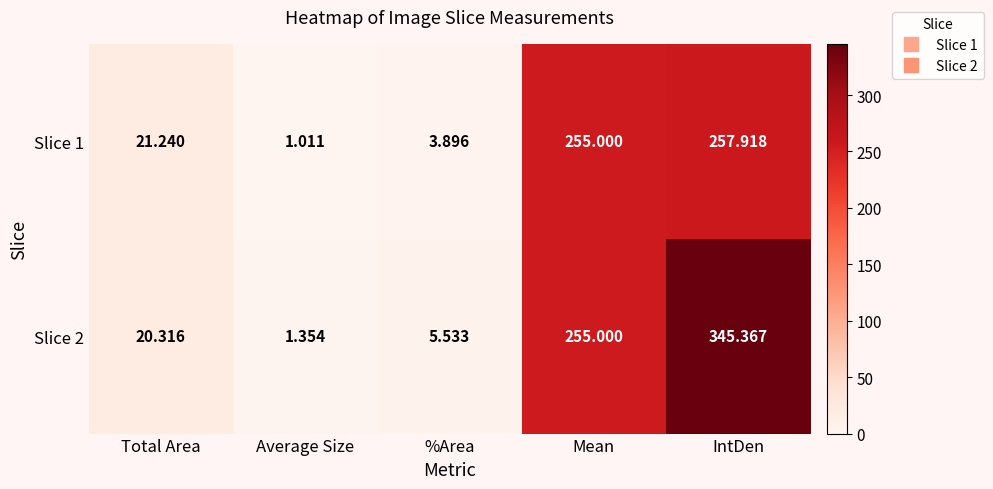

At which category is the sum across all series the highest?

IntDen